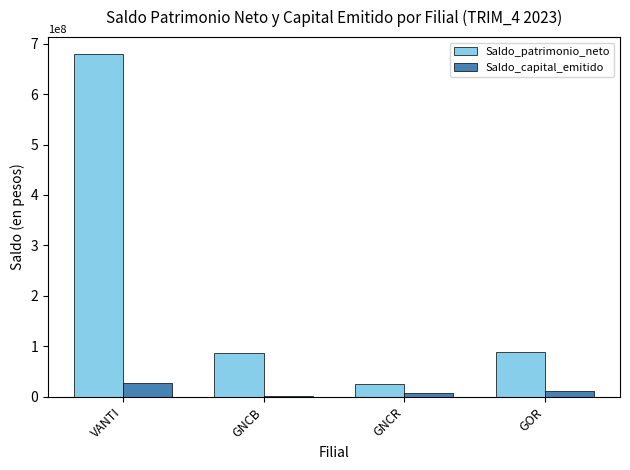

What is the smallest value displayed?

2150000